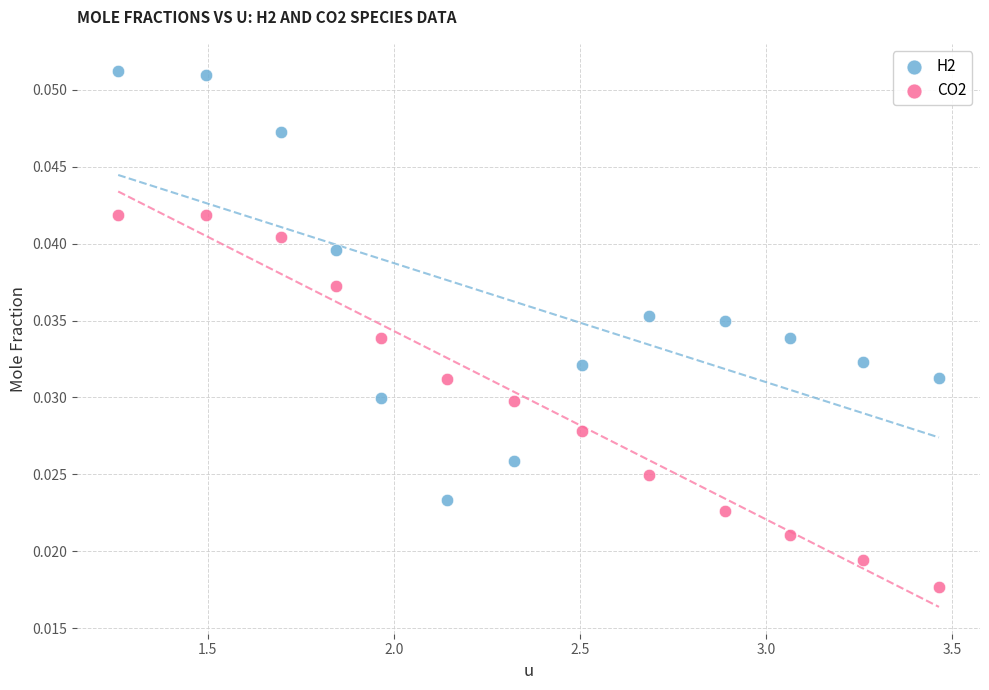

Across all data points, what is the range of X values (max minus min)?

2.2